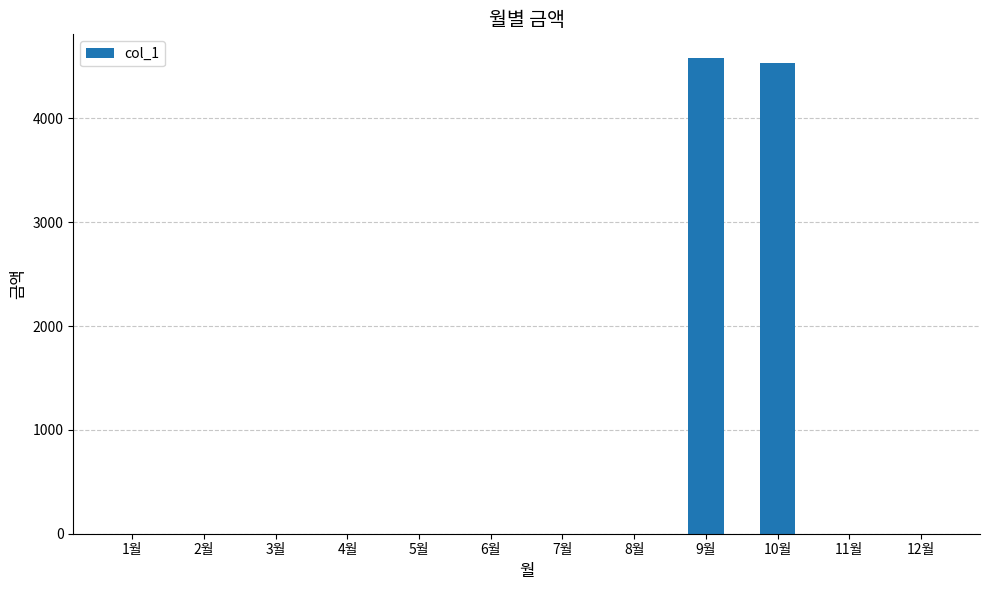

Reading left to right, what are all the values shown in this chart?

1월=0	2월=0	3월=0	4월=0	5월=0	6월=0	7월=0	8월=0	9월=4580	10월=4530	11월=0	12월=0